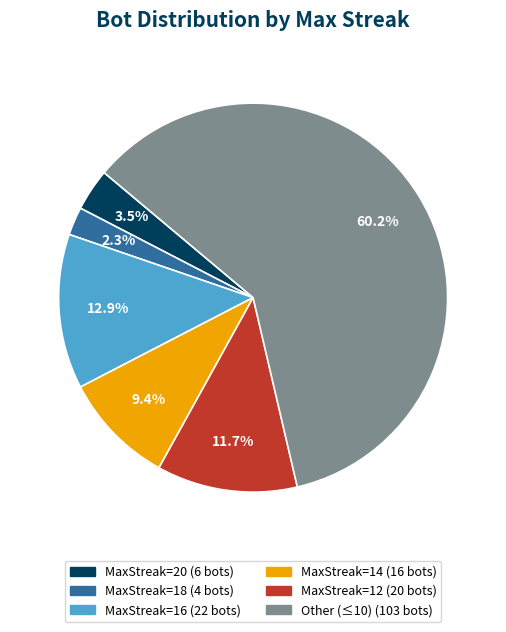

Does any single category account for the majority?

Yes